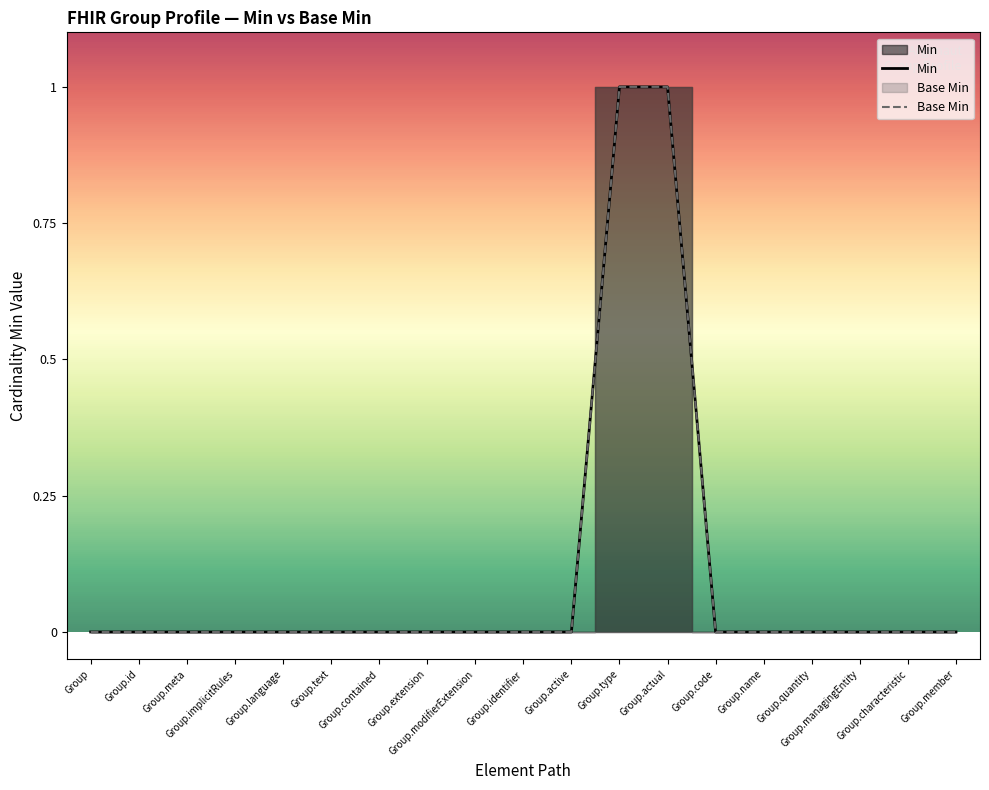

How many series are shown in this chart?

2